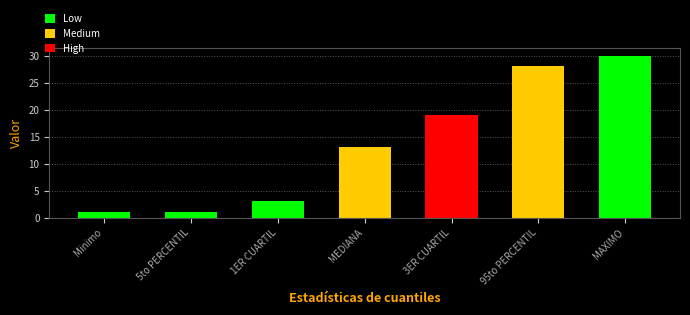

True or false: the data shows 19 at 3ER CUARTIL.

True